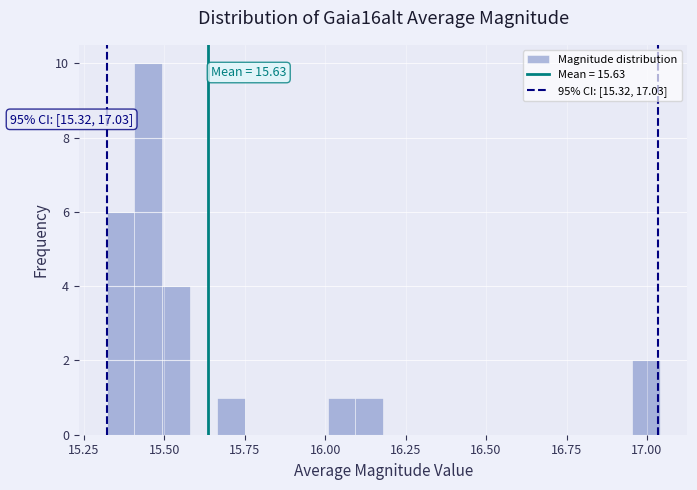

Around what value on the x-axis is the tallest bar? Give the approximate position of its centre, as read against the axis.

15.45